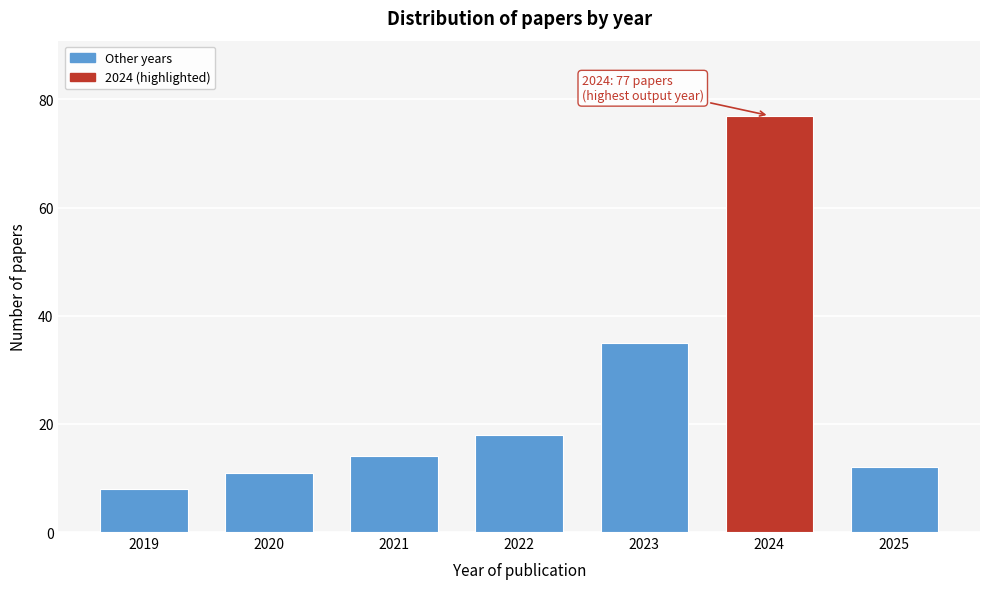

Reading left to right, list all the values displayed in this chart.

2019=8	2020=11	2021=14	2022=18	2023=35	2024=77	2025=12